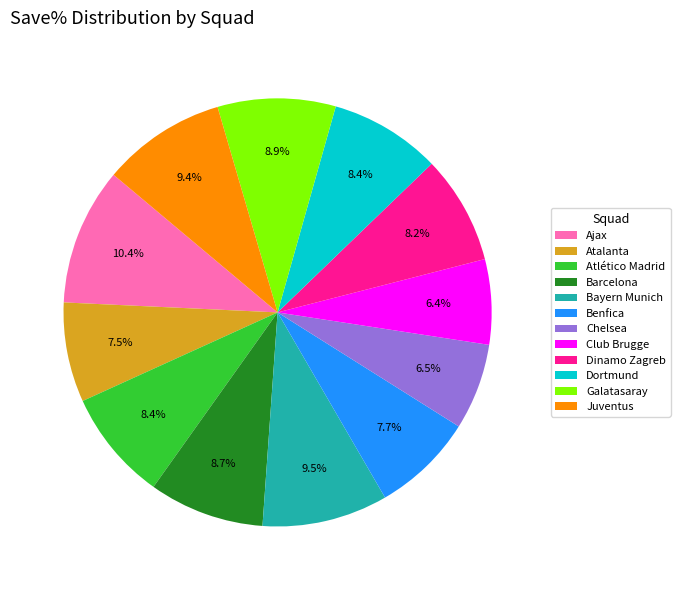

What percentage is the Club Brugge slice, to the nearest percent?

6%